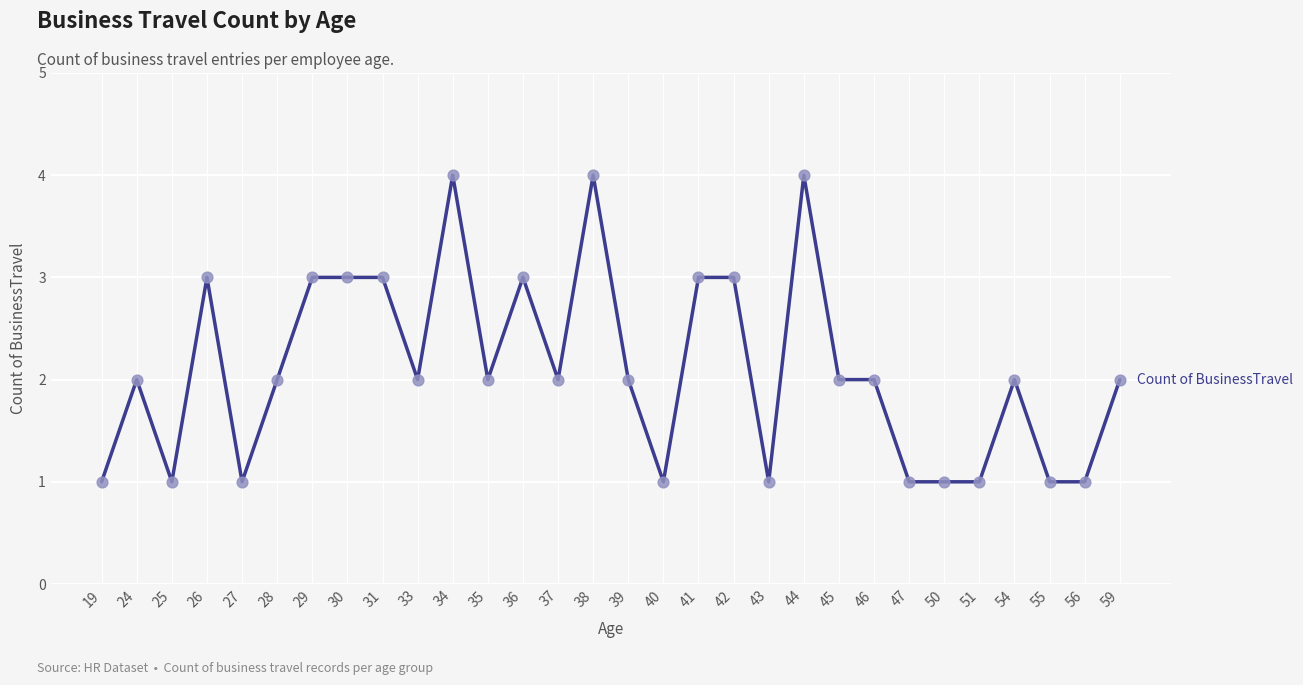

Between 19 and 45, which is larger?

45